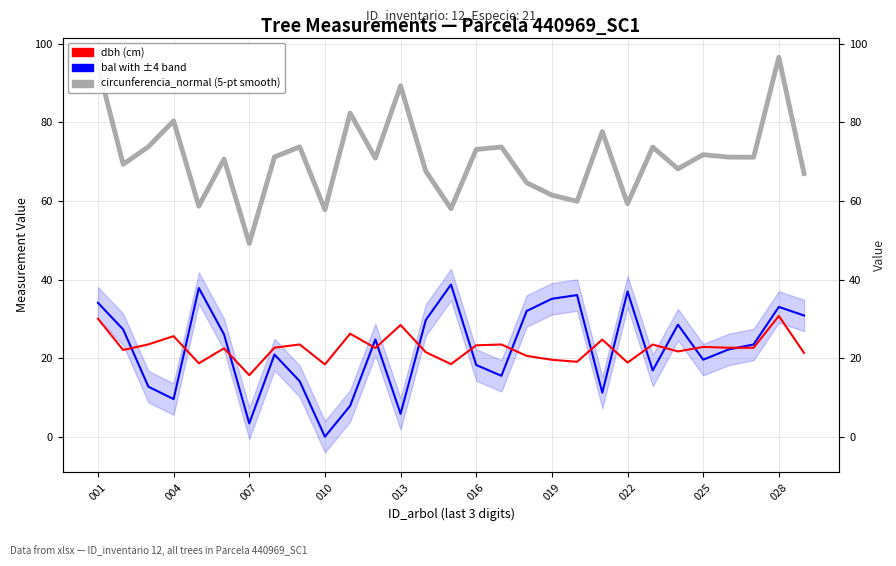

True or false: dbh has more than 2 points higher than both neighbors.

True